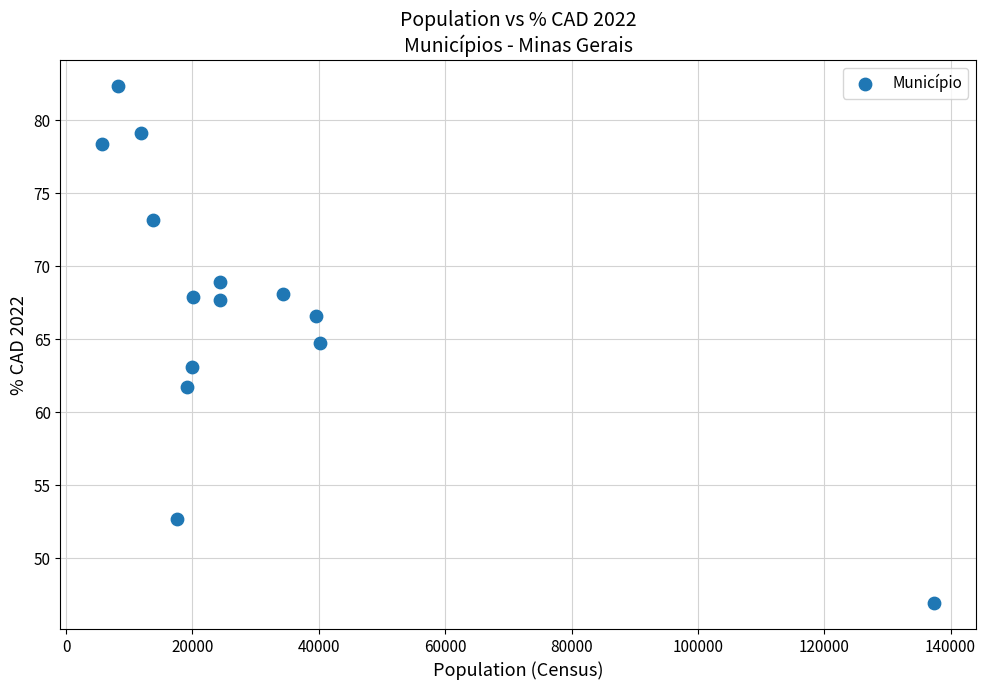

What is the range of Y values (max minus min)?

35.4